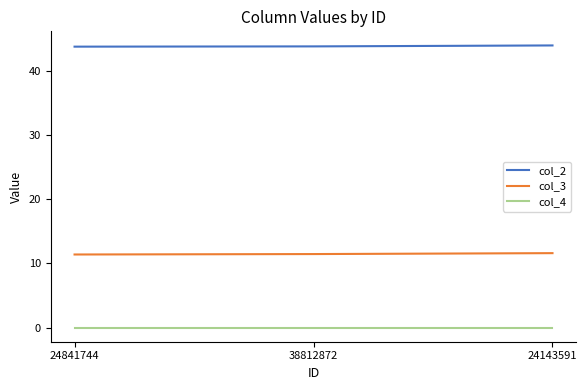

Is the value of col_2 at 24841744 greater than the value of col_3 at 24841744?

Yes